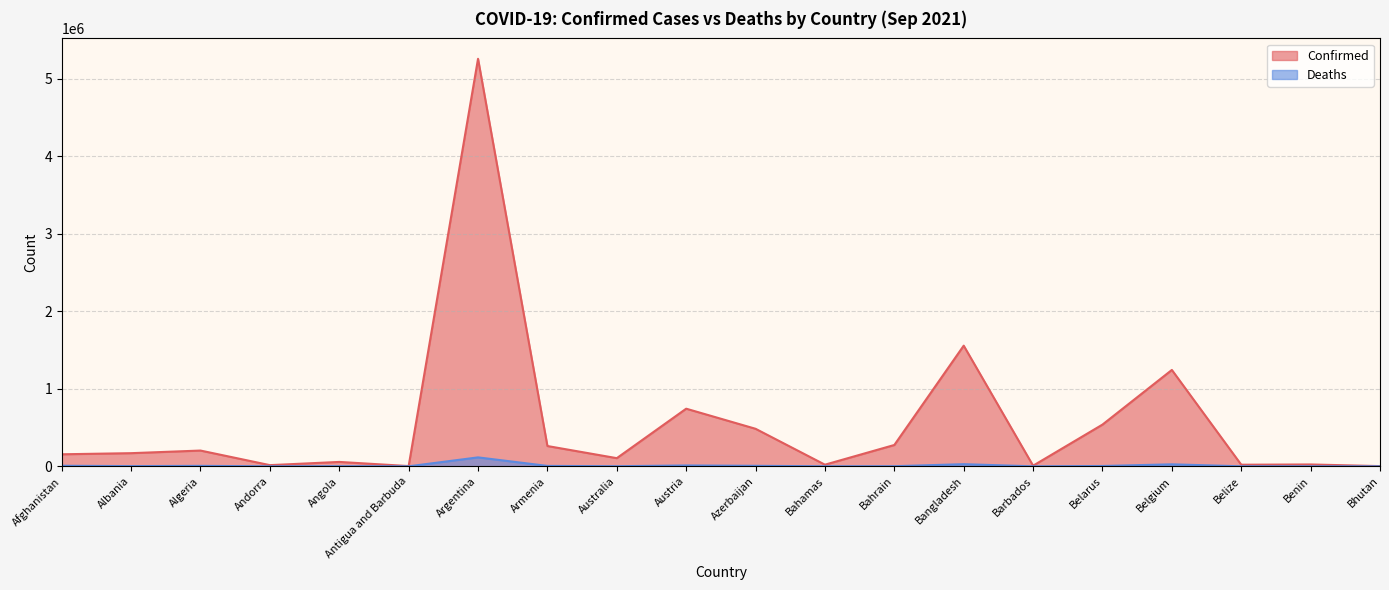

True or false: Deaths has a value of 4143 at Belarus.

True